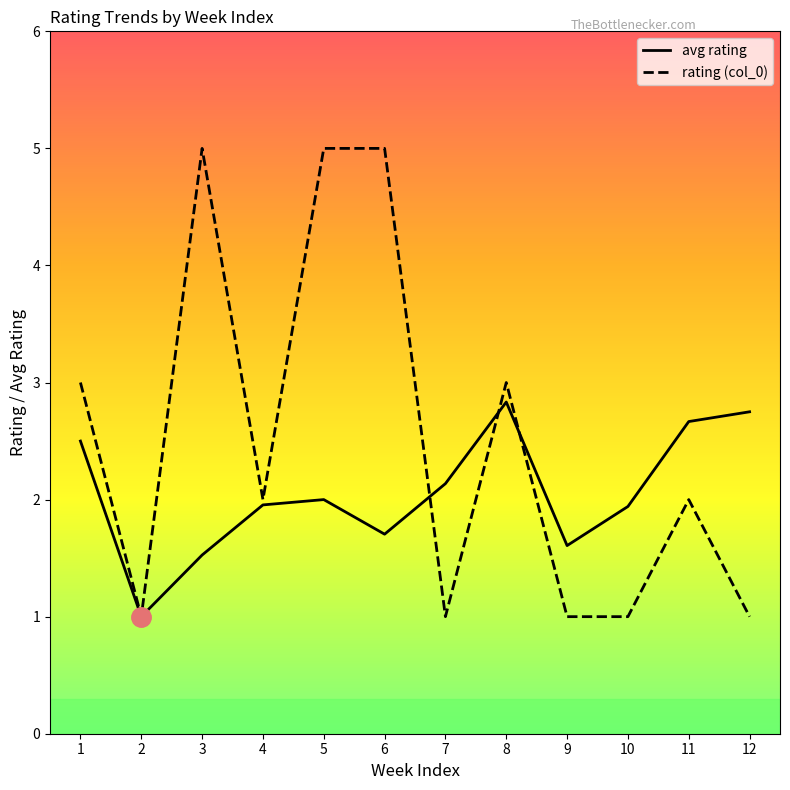

What is the average value of the avg rating series?

2.1